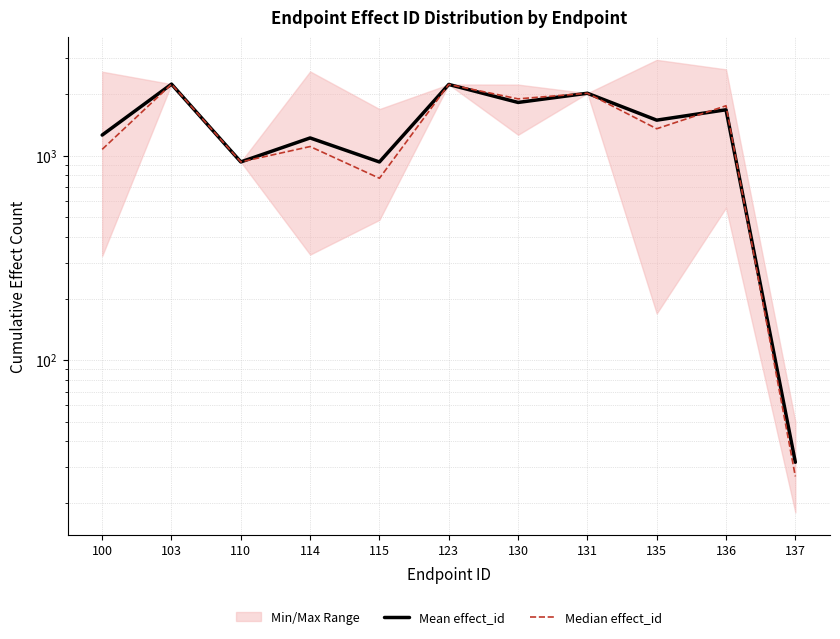

The value of Mean effect_id at 135 is 1489.9. True or false?

True